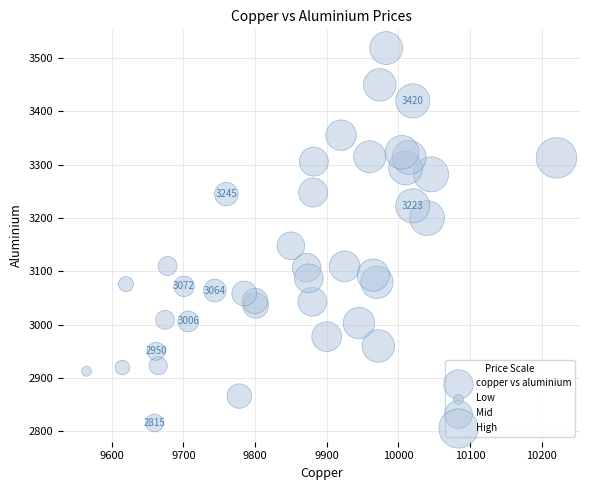

What is the range of X values (max minus min)?

655.5